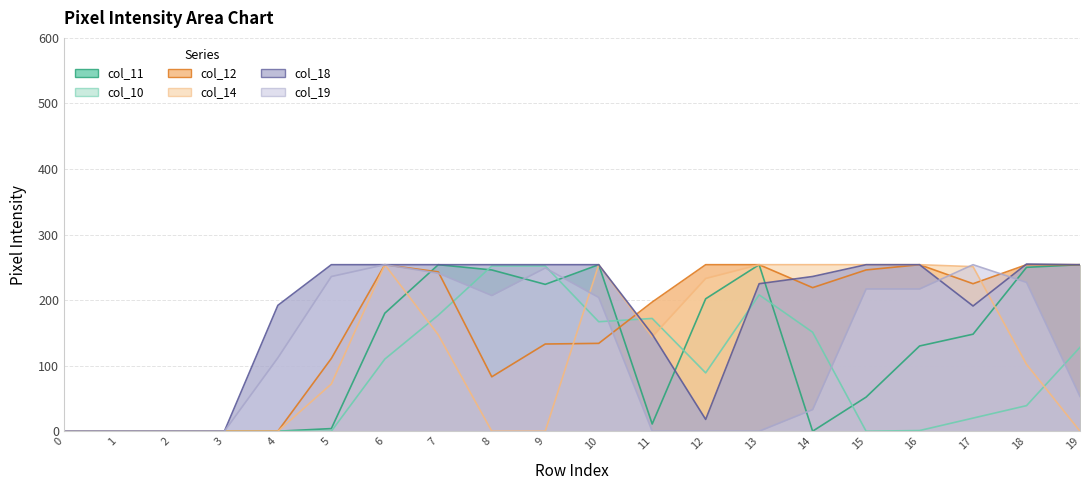

At which category is the sum across all series the highest?

7